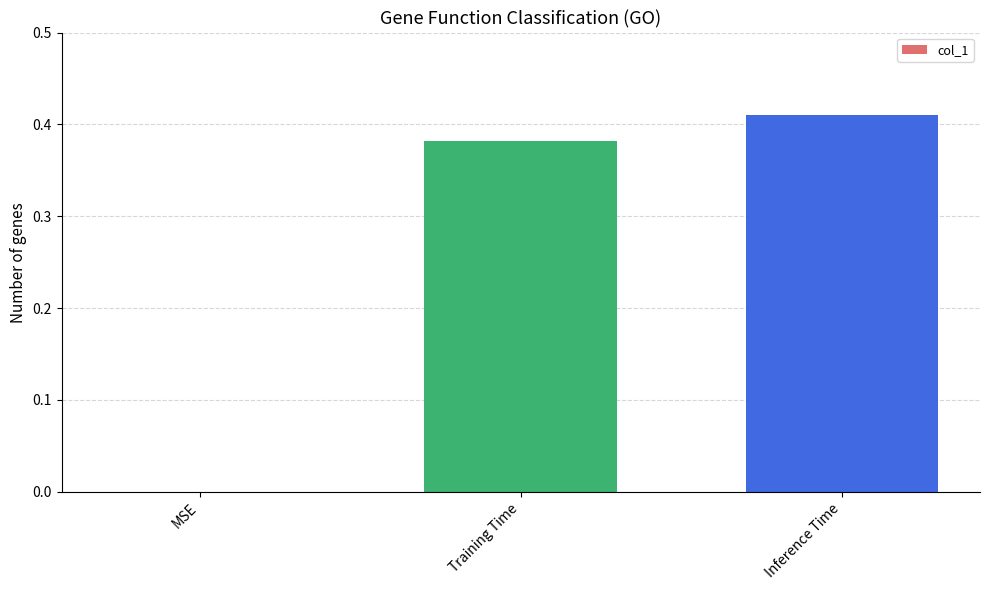

The chart shows a value of 0.2 at Training Time. True or false?

False